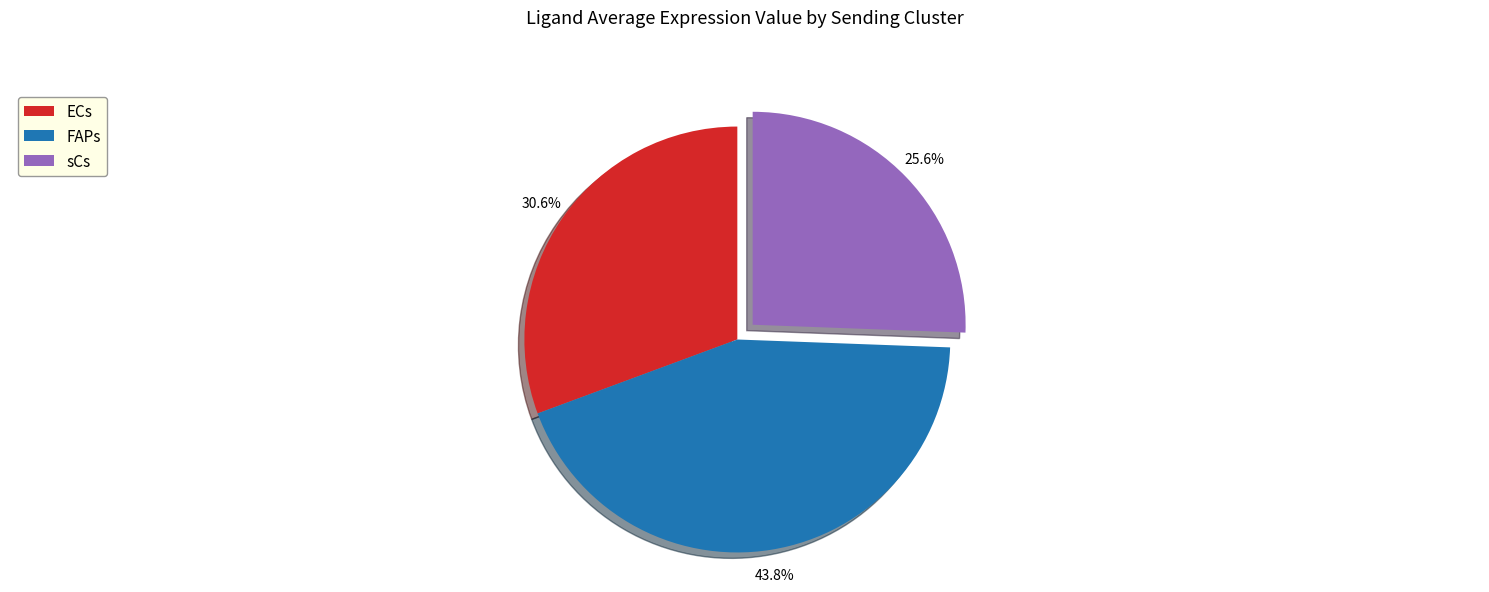

Which slice is the smallest?

sCs